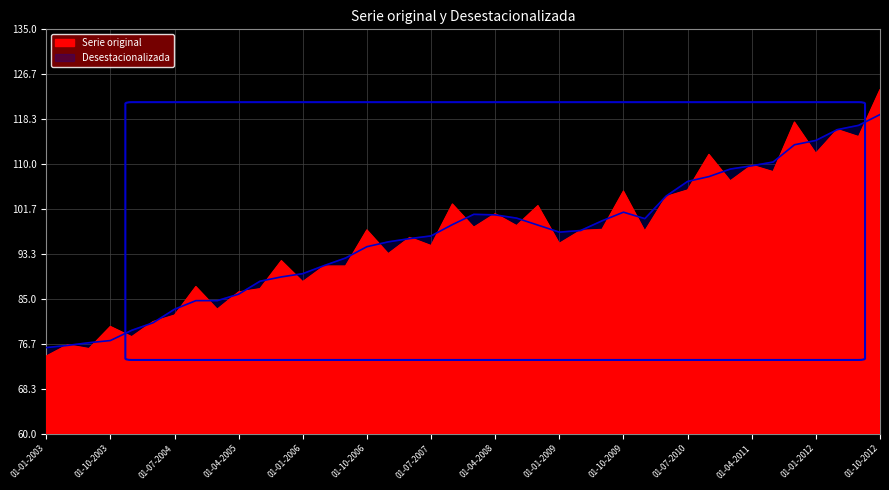

At which category is the sum across all series the highest?

01-10-2012